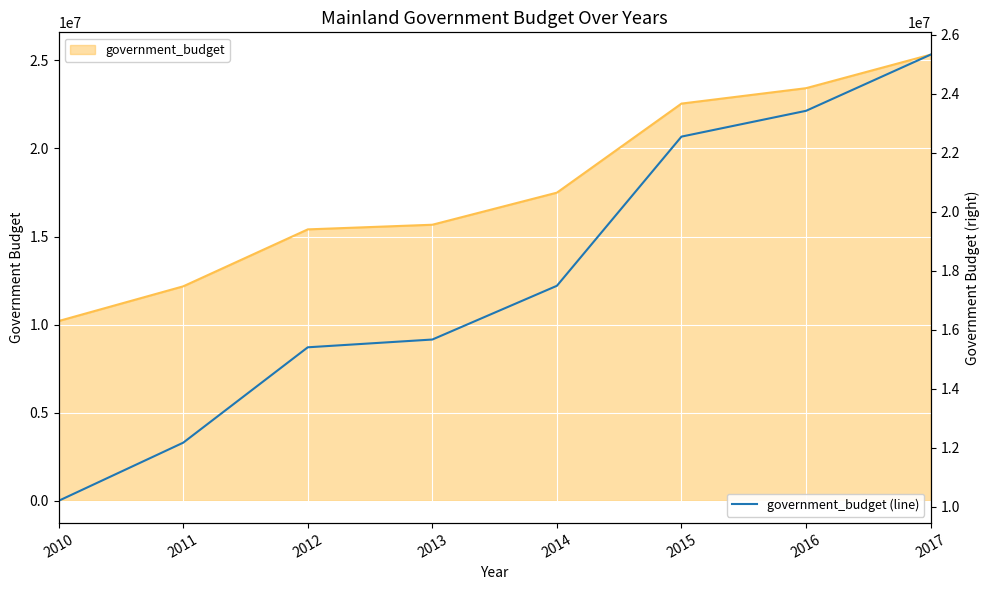

Between 2017 and 2015, which is larger?

2017